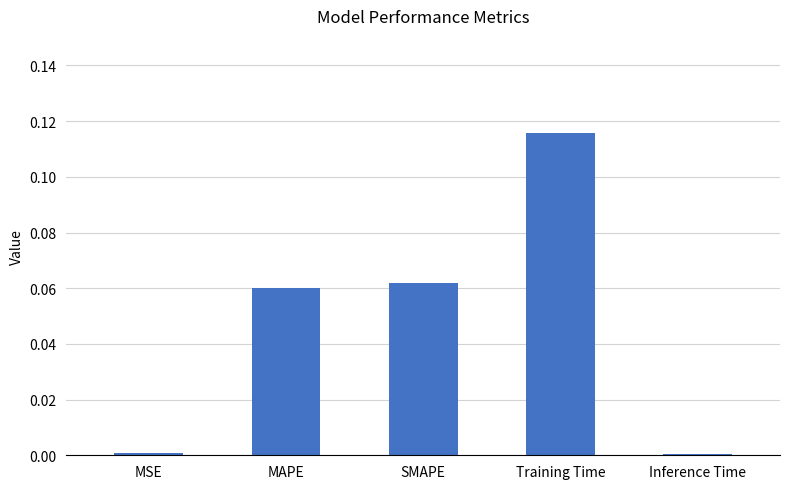

How many bars are there in total?

5